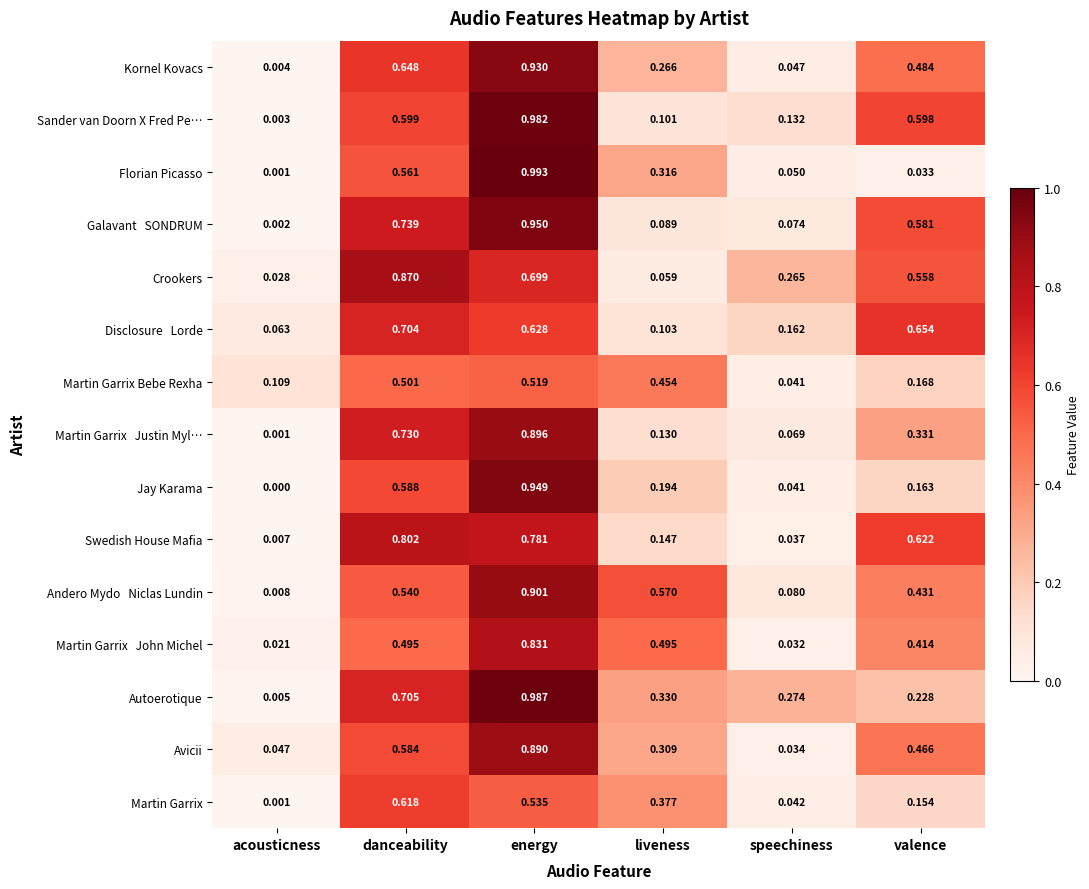

At which label is Martin Garrix closest to 0?

acousticness